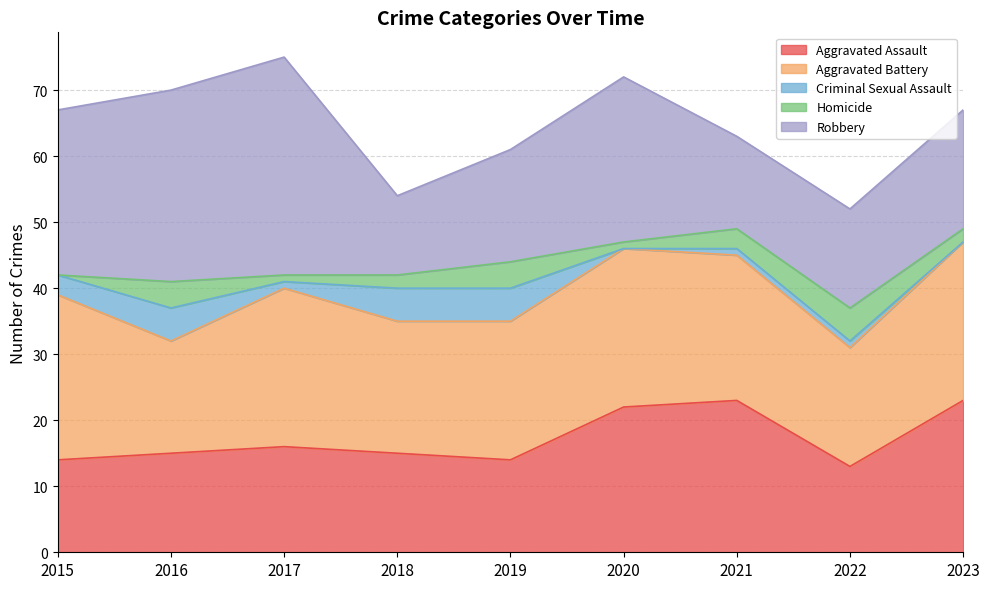

At which category does the chart reach its peak across all series?

2017